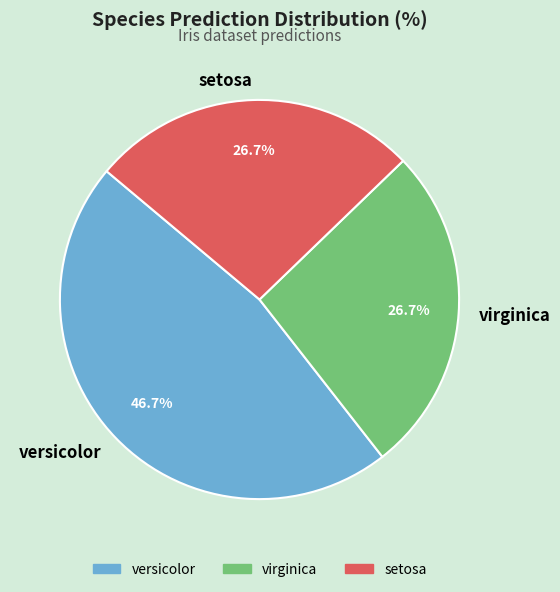

What is the largest slice in the pie chart?

versicolor